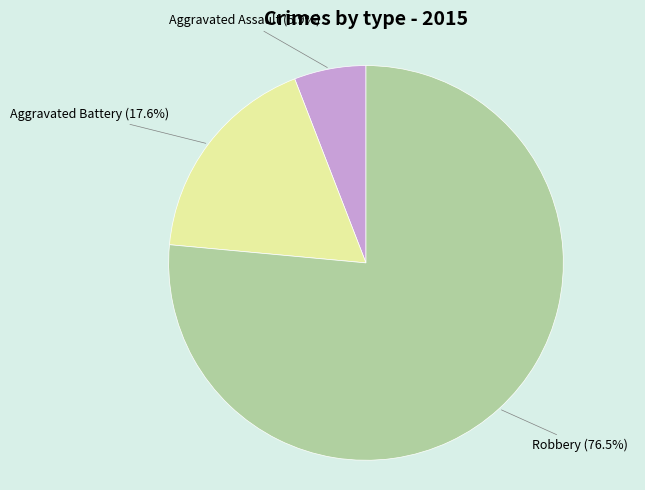

What percentage is NOT represented by Aggravated Assault?

94.1%